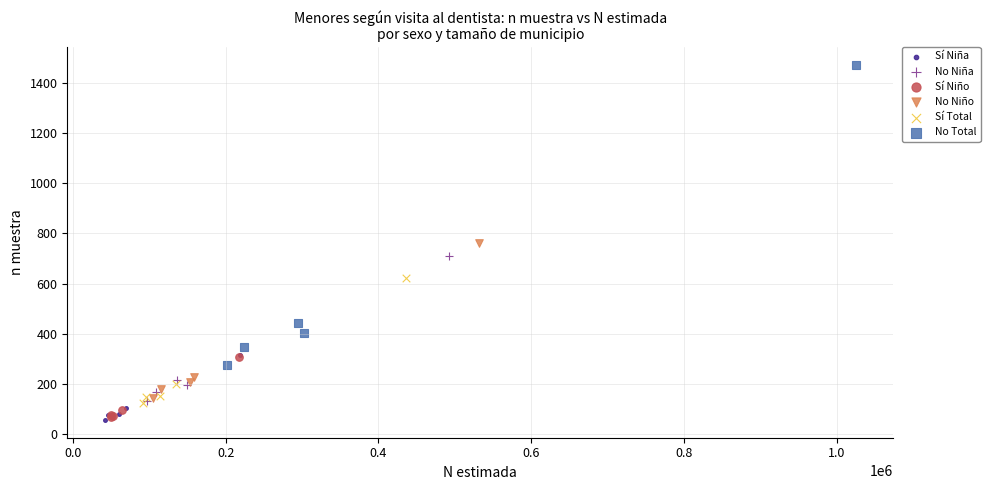

Which series has the widest spread of Y values?

No Total